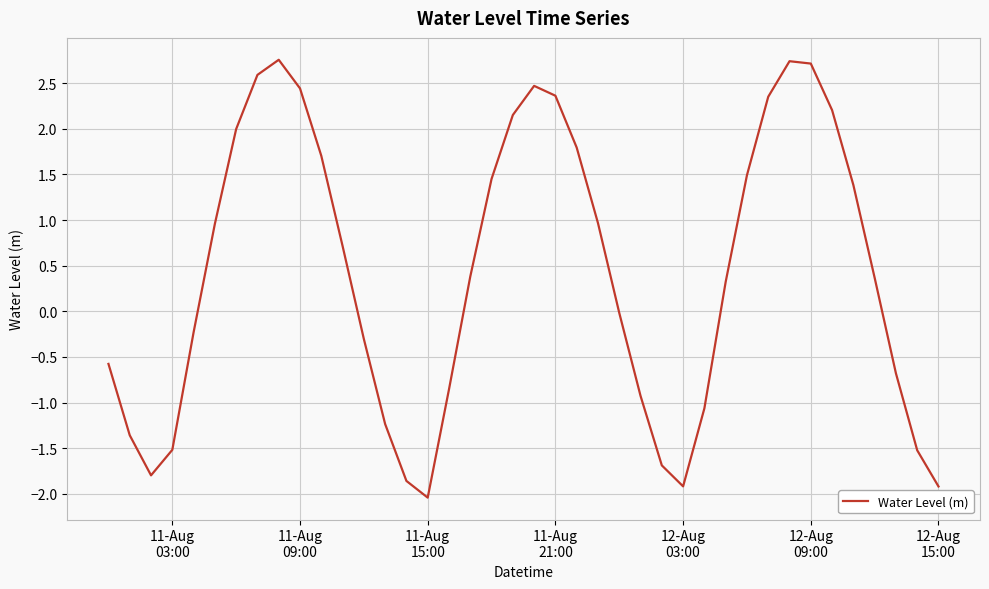

What is the greatest value displayed?

2.8